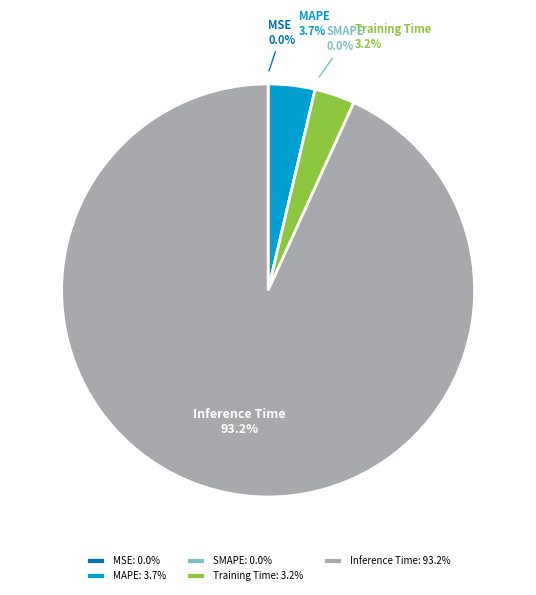

Do SMAPE and Inference Time together represent more than half of the pie?

Yes